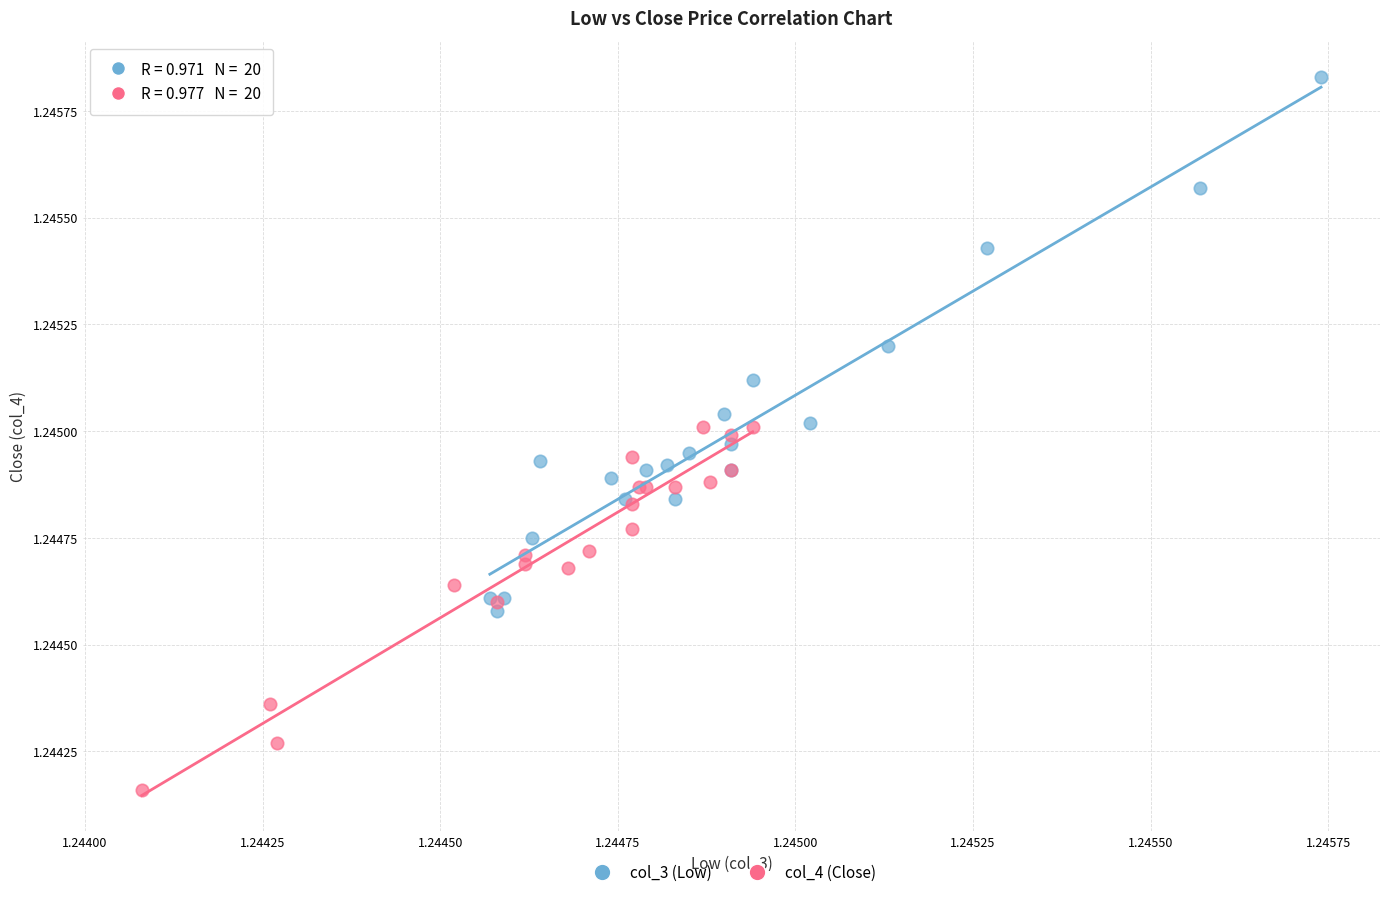

Which series has the largest Y range (max minus min)?

col_3 (Low)